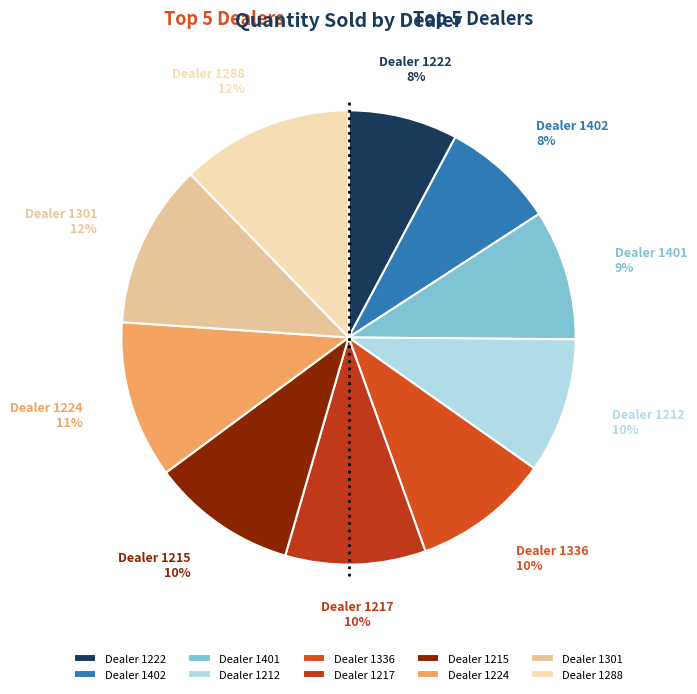

Does any single category account for the majority?

No